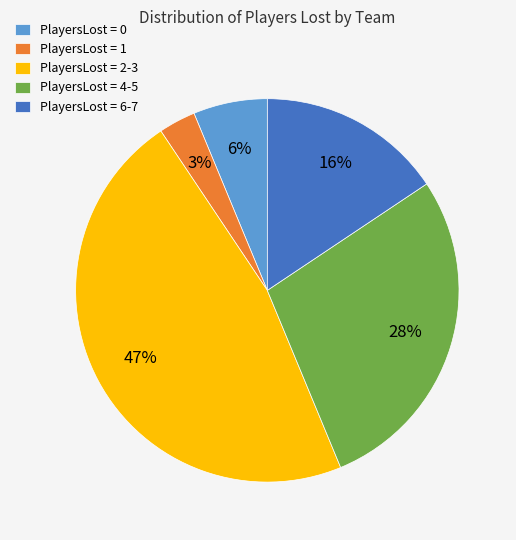

To the nearest percent, what is the difference between the PlayersLost = 0 and PlayersLost = 2-3 slice percentages?

41%